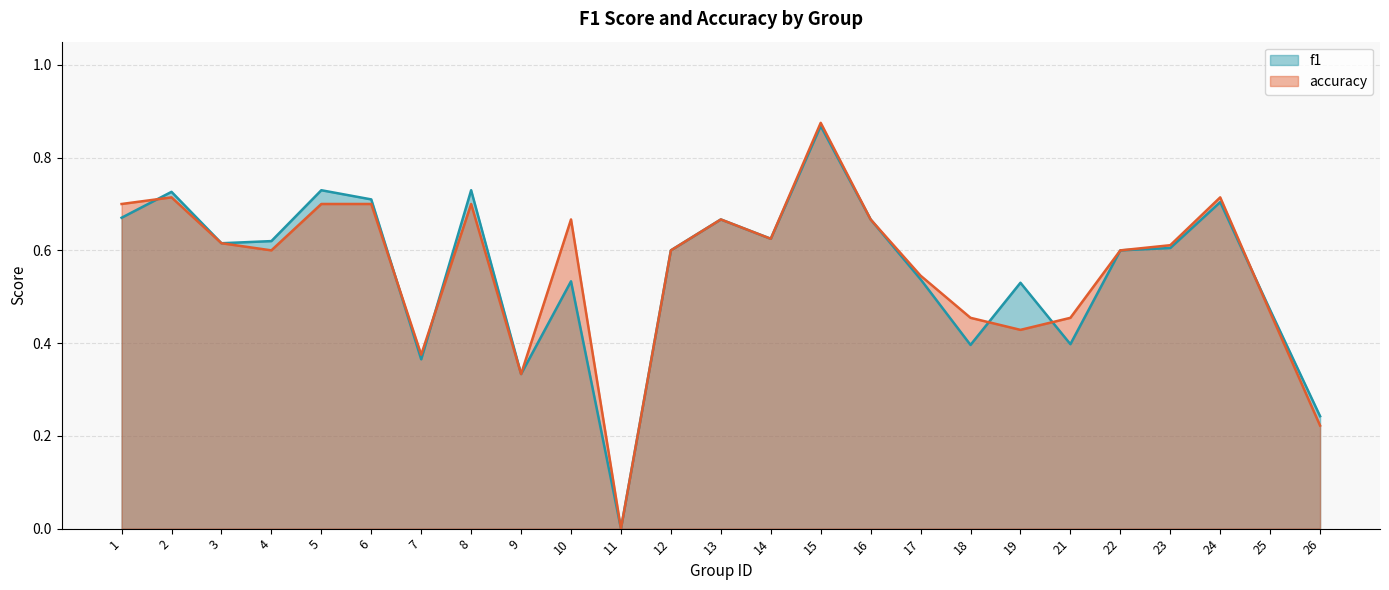

How many values in f1 are above zero?

24